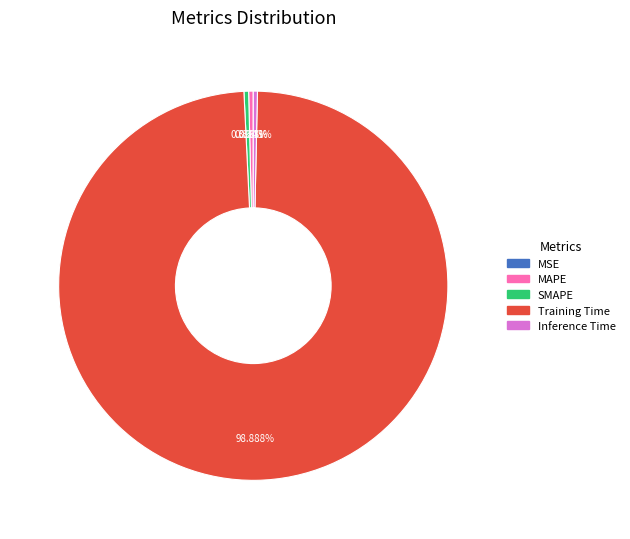

Is there any slice that represents more than half of the pie?

Yes